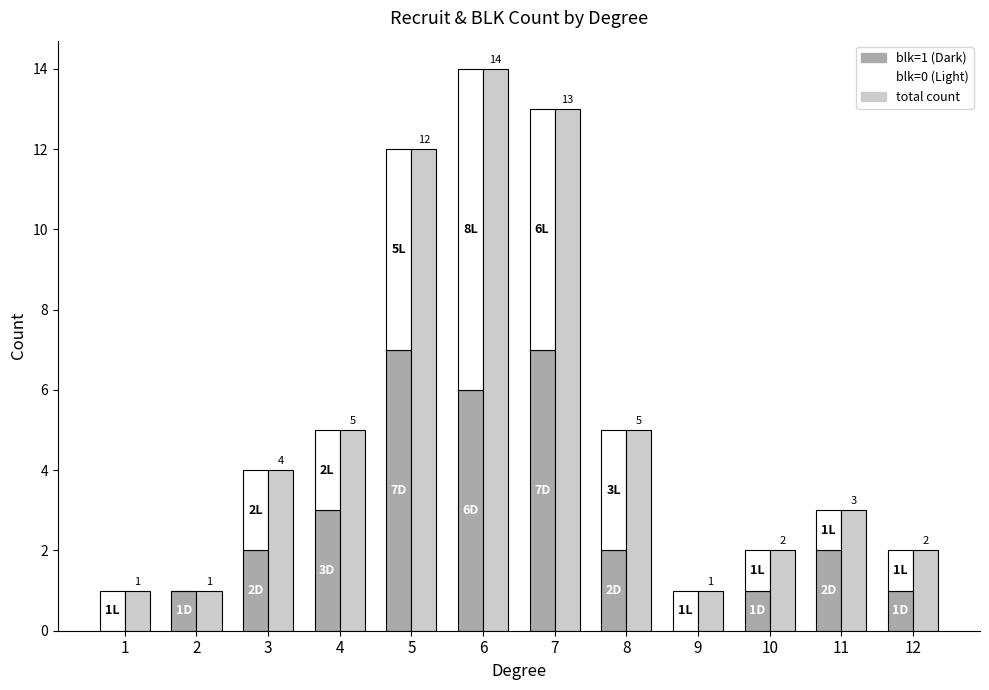

Which series has the largest range (max minus min)?

count (total)